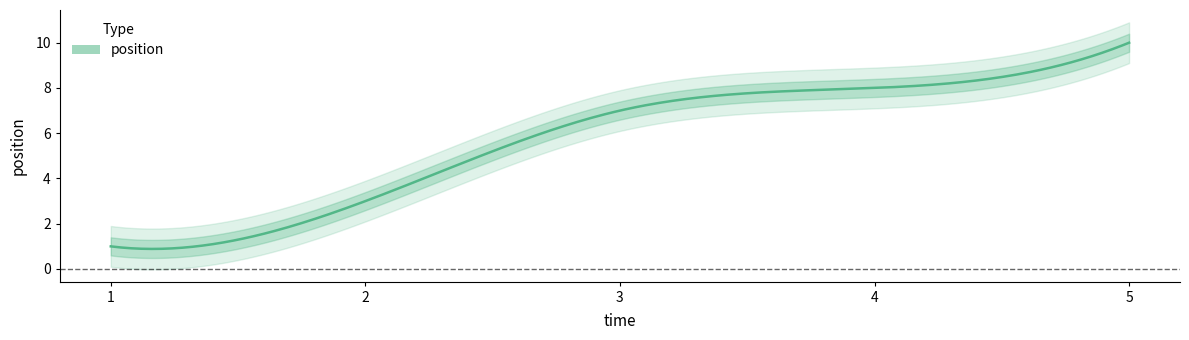

What is the maximum value shown in the chart?

10